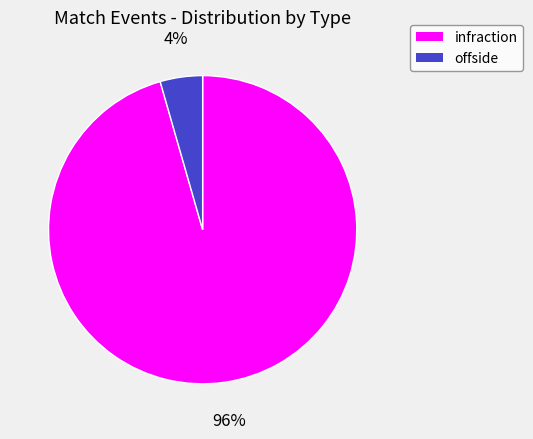

True or false: infraction accounts for 96% of the total.

True